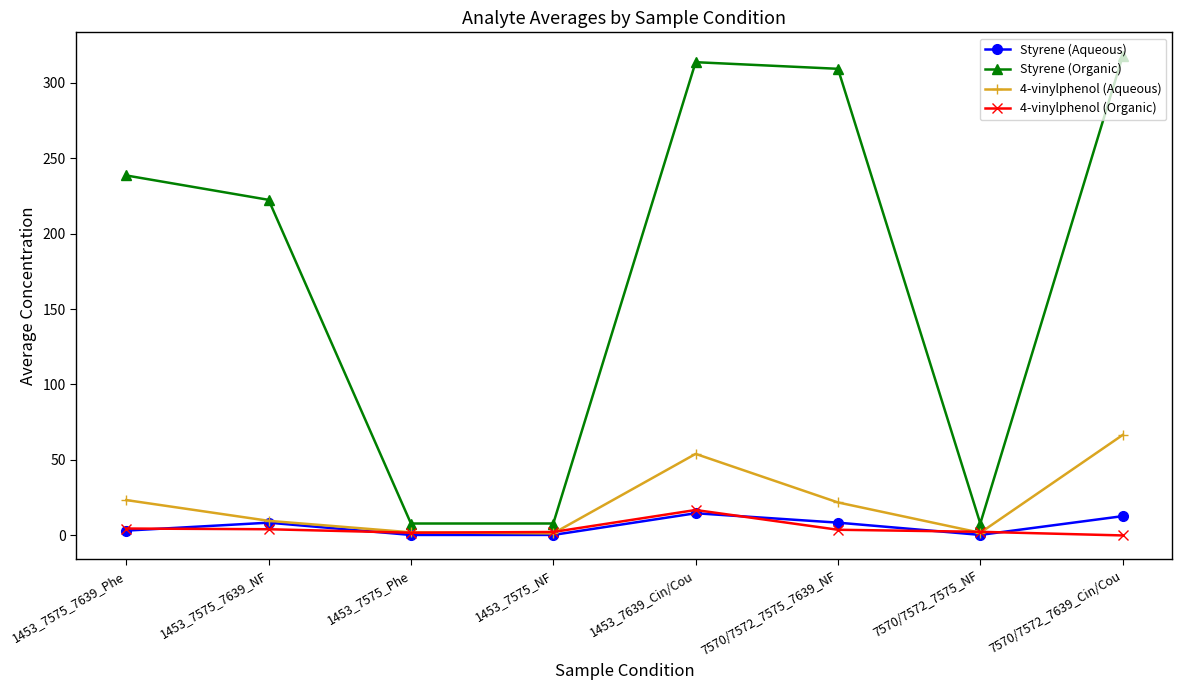

True or false: Styrene (Aqueous) and Styrene (Organic) cross at least once.

False